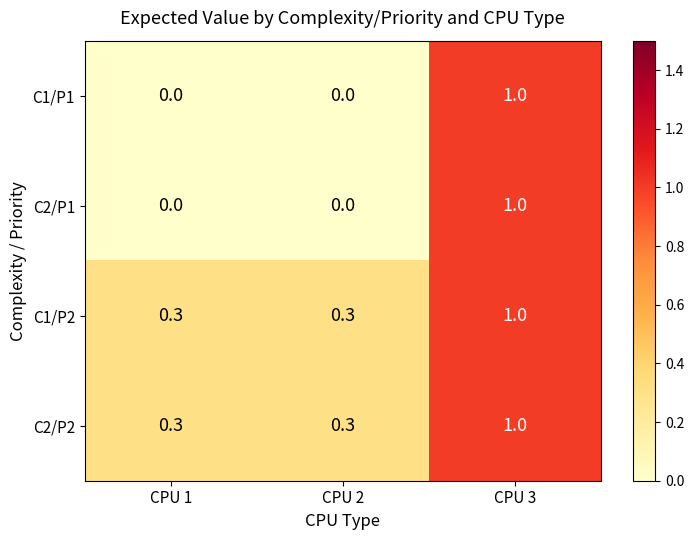

Which label corresponds to the largest value in the chart?

CPU 3